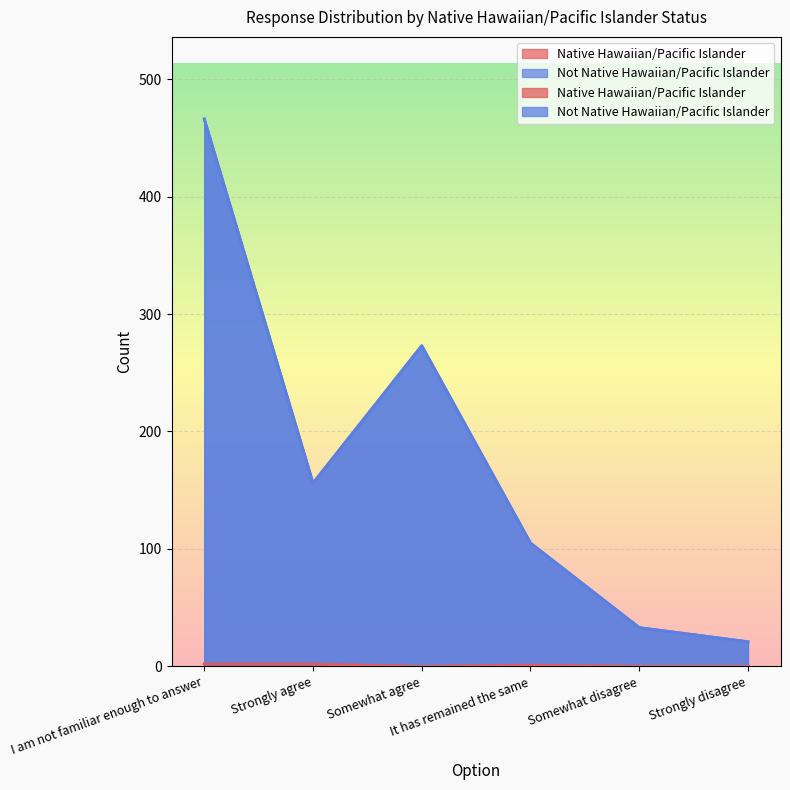

Where is the first local minimum for Native Hawaiian/Pacific Islander?

Somewhat agree